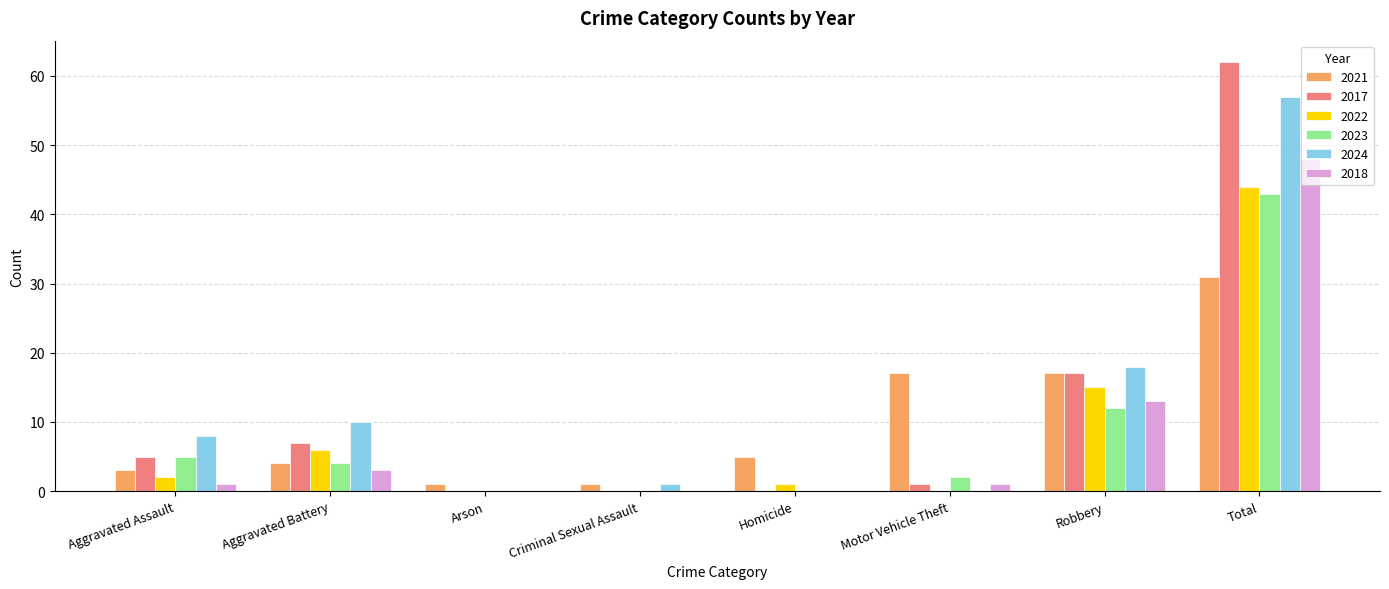

Are the bars grouped side by side (vs. stacked)?

Yes